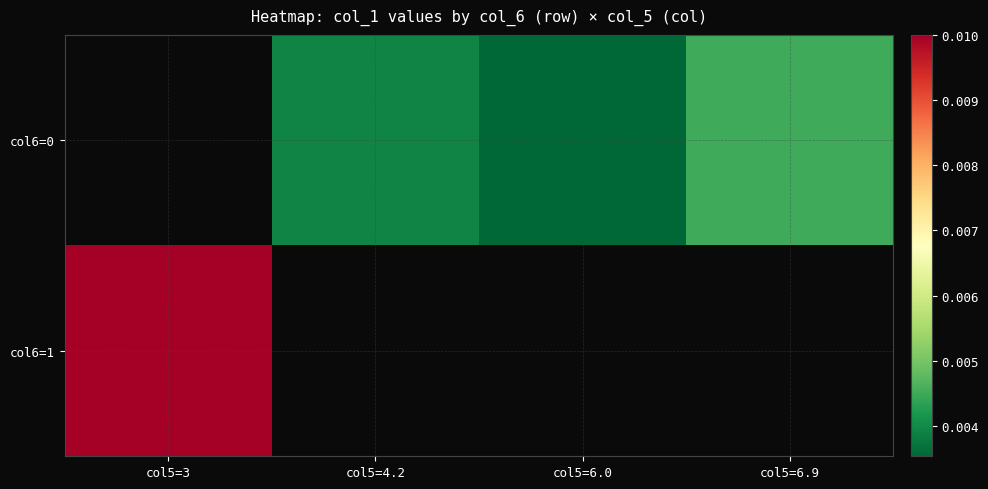

Which series has the widest spread of values?

col6=1